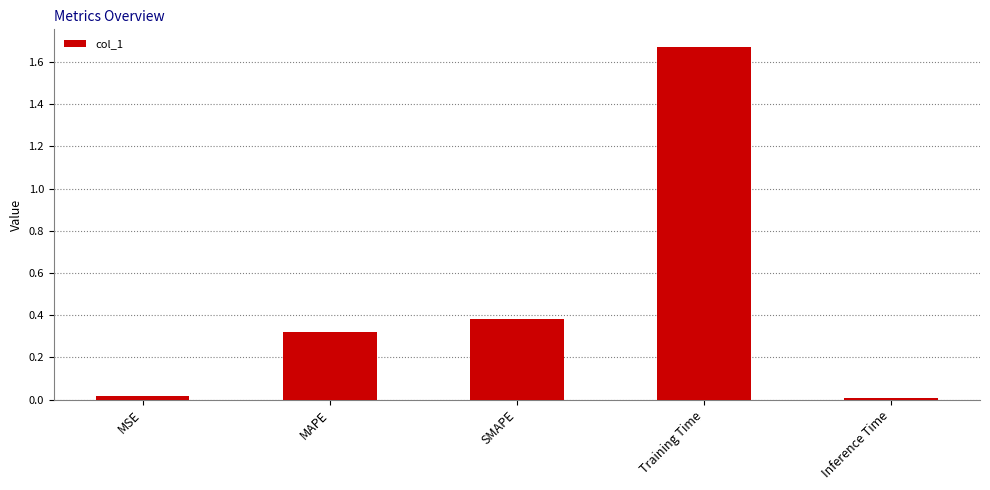

Is it true that the value at Training Time is 0.5?

False